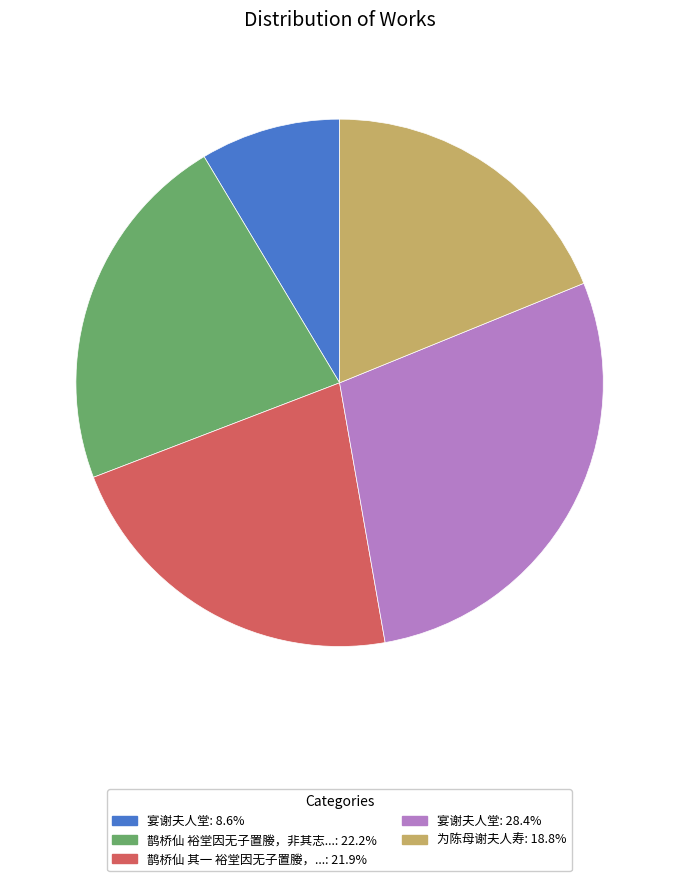

How many segments does this pie chart have?

5